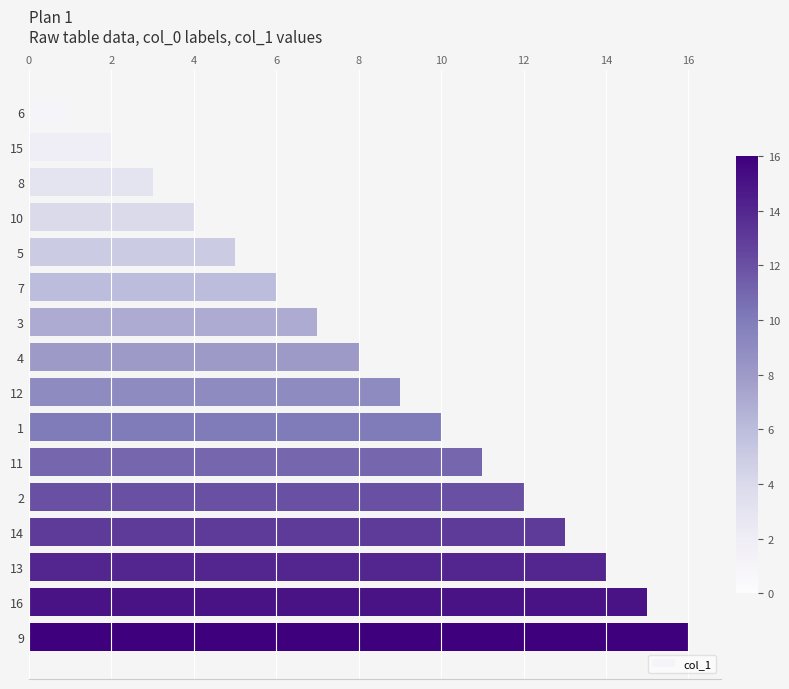

What is the change in value from 12 to 13?

+5